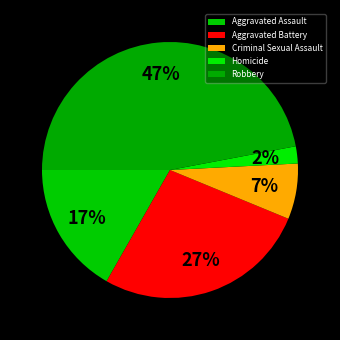

To the nearest percent, what is the combined percentage of Aggravated Battery and Aggravated Assault?

44%